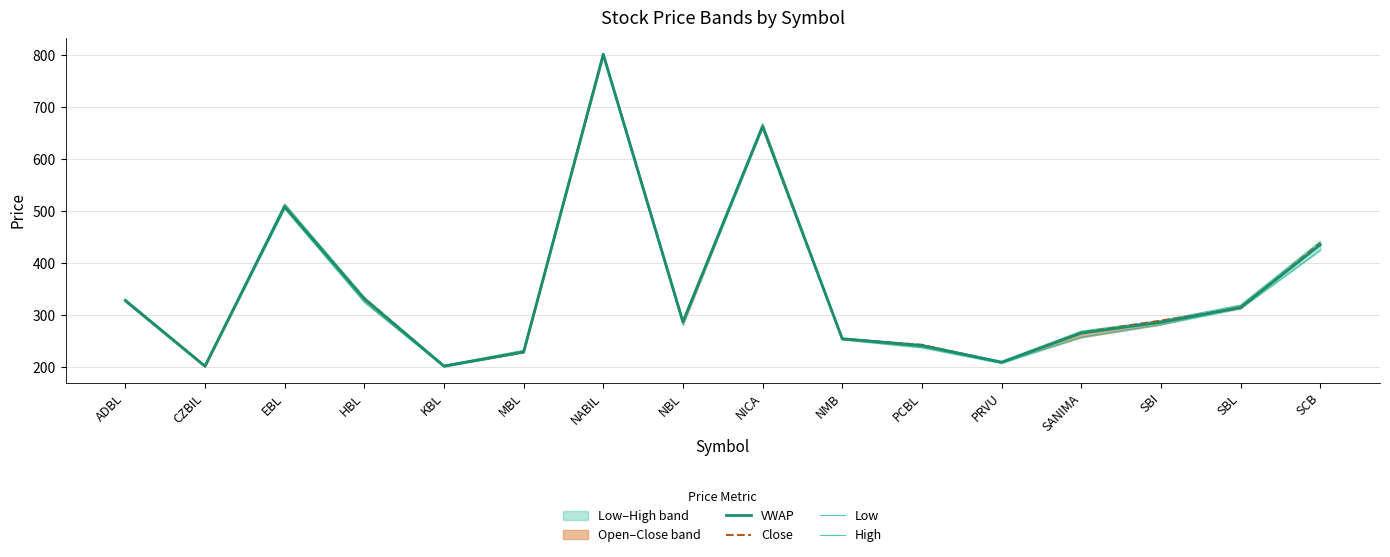

Is the value of Low at KBL greater than the value of High at HBL?

No